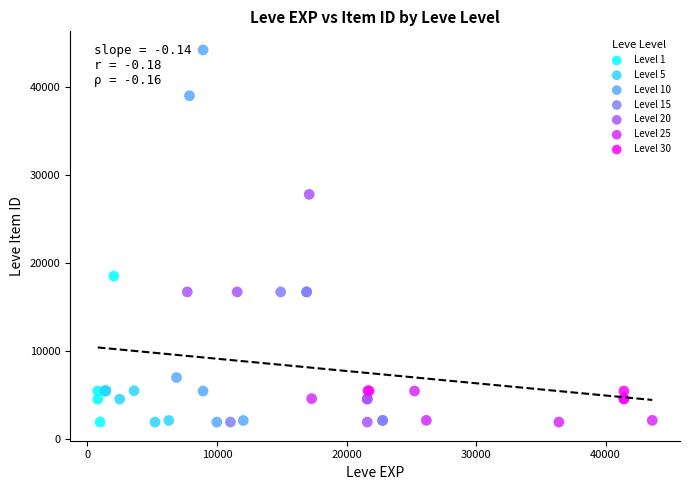

Which series reaches the maximum Y coordinate?

Level 10